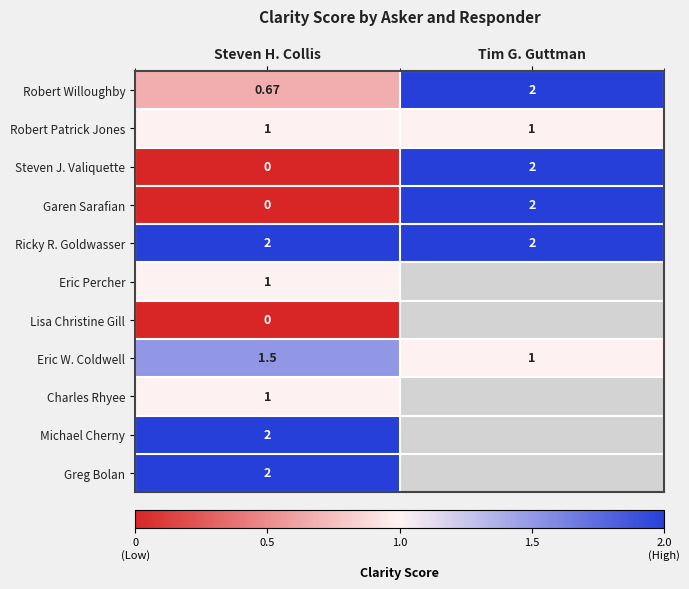

How many distinct data groups are displayed?

11